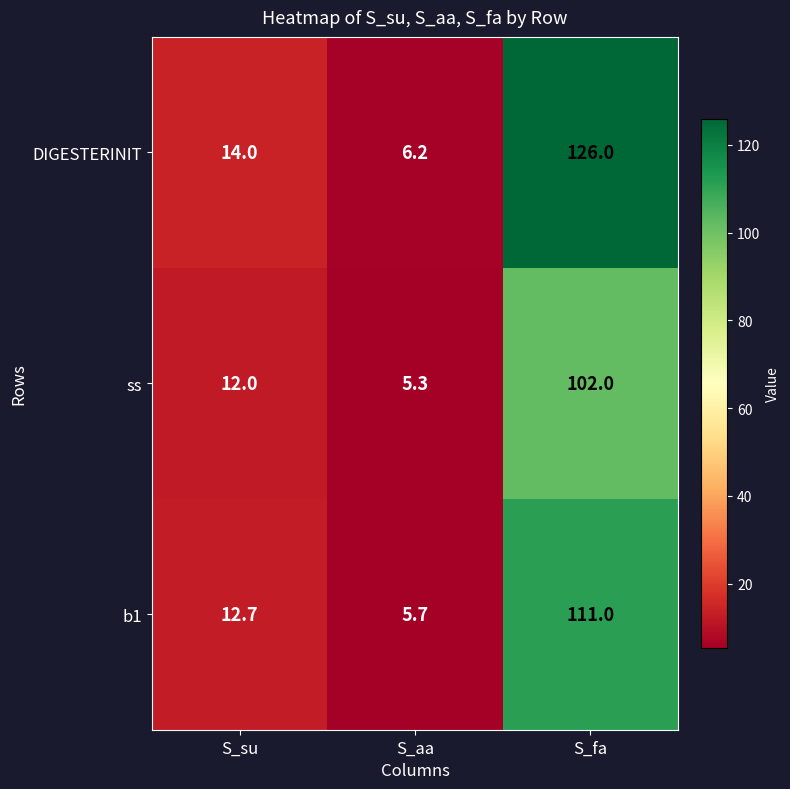

What is the greatest value displayed?

126.0